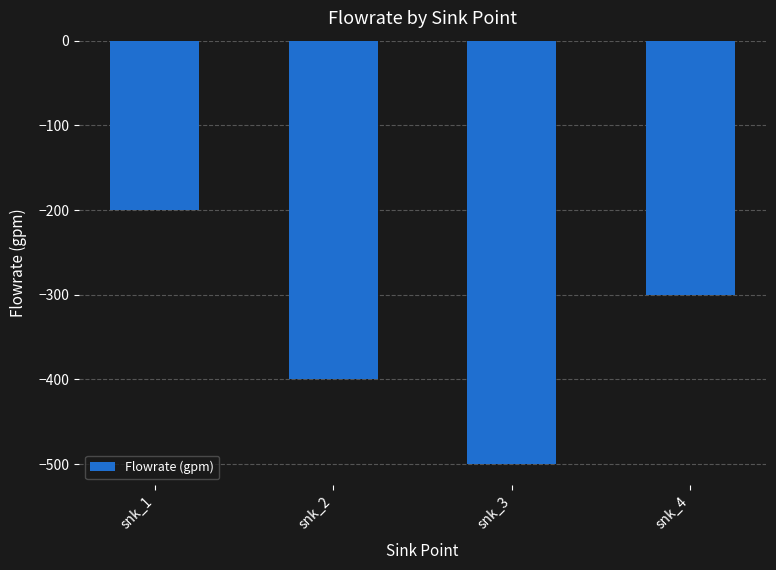

Where is the data nearest to the value -350?

snk_2